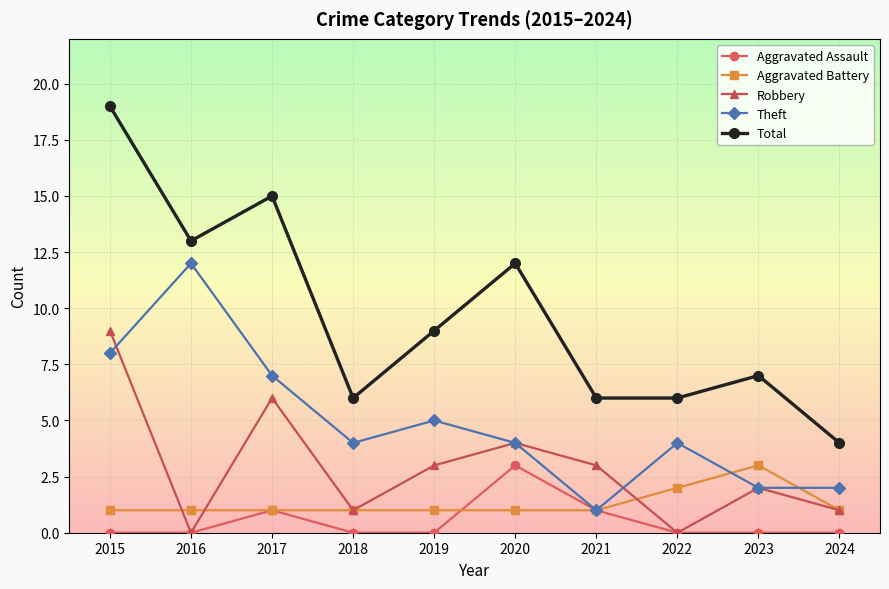

True or false: Aggravated Assault has a value of -2 at 2016.

False